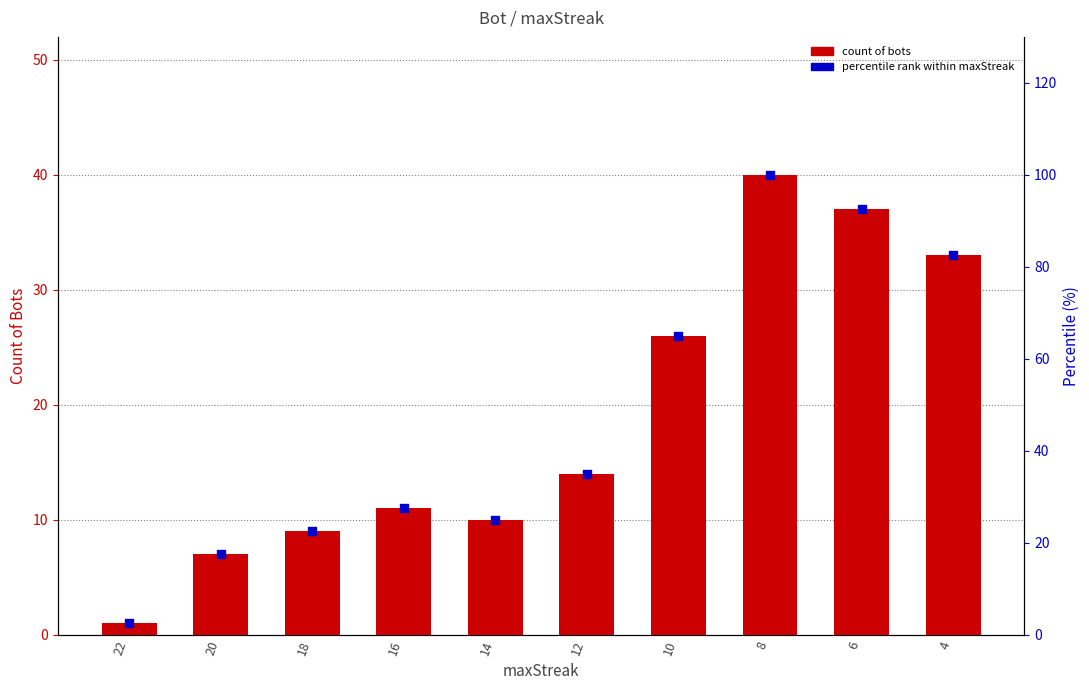

Which series contains the highest Y value?

Percentile (%)